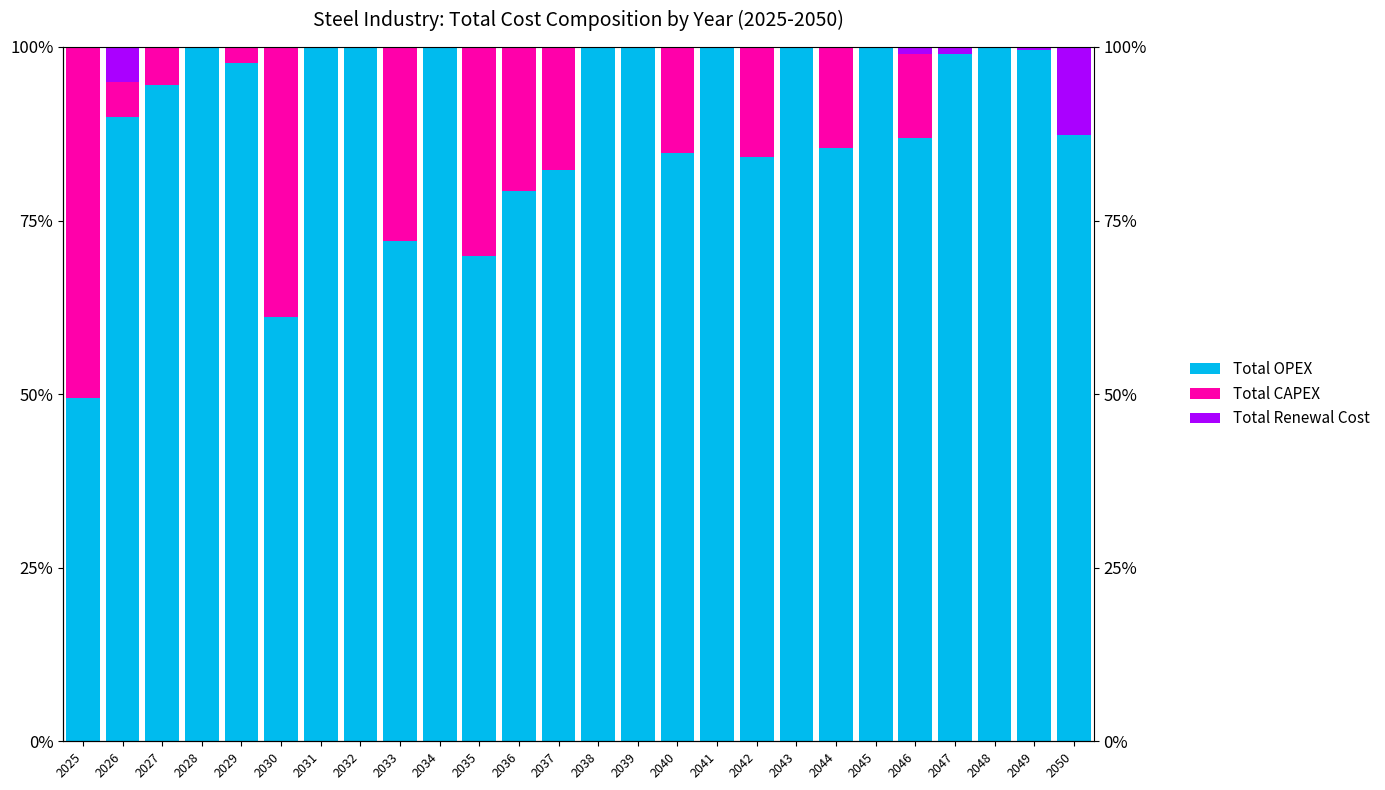

Does the chart contain stacked bars?

No